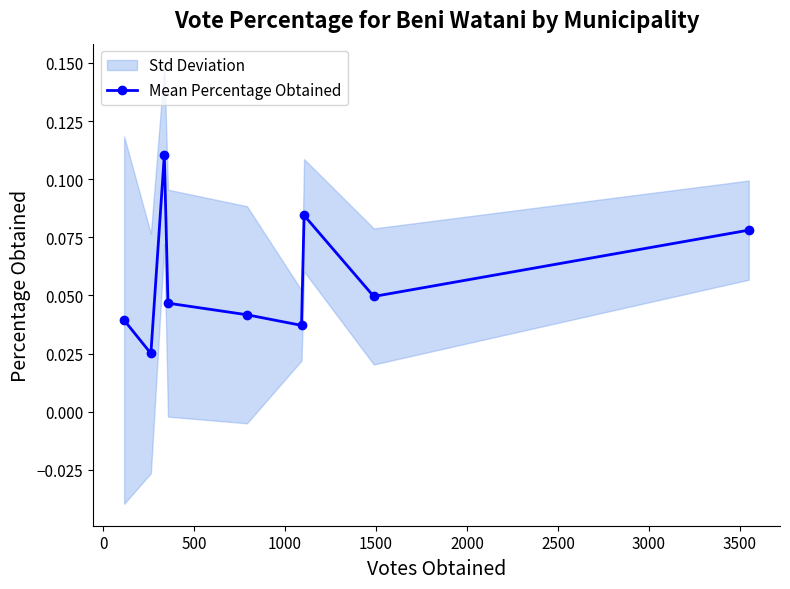

Does the chart have visible grid lines?

No